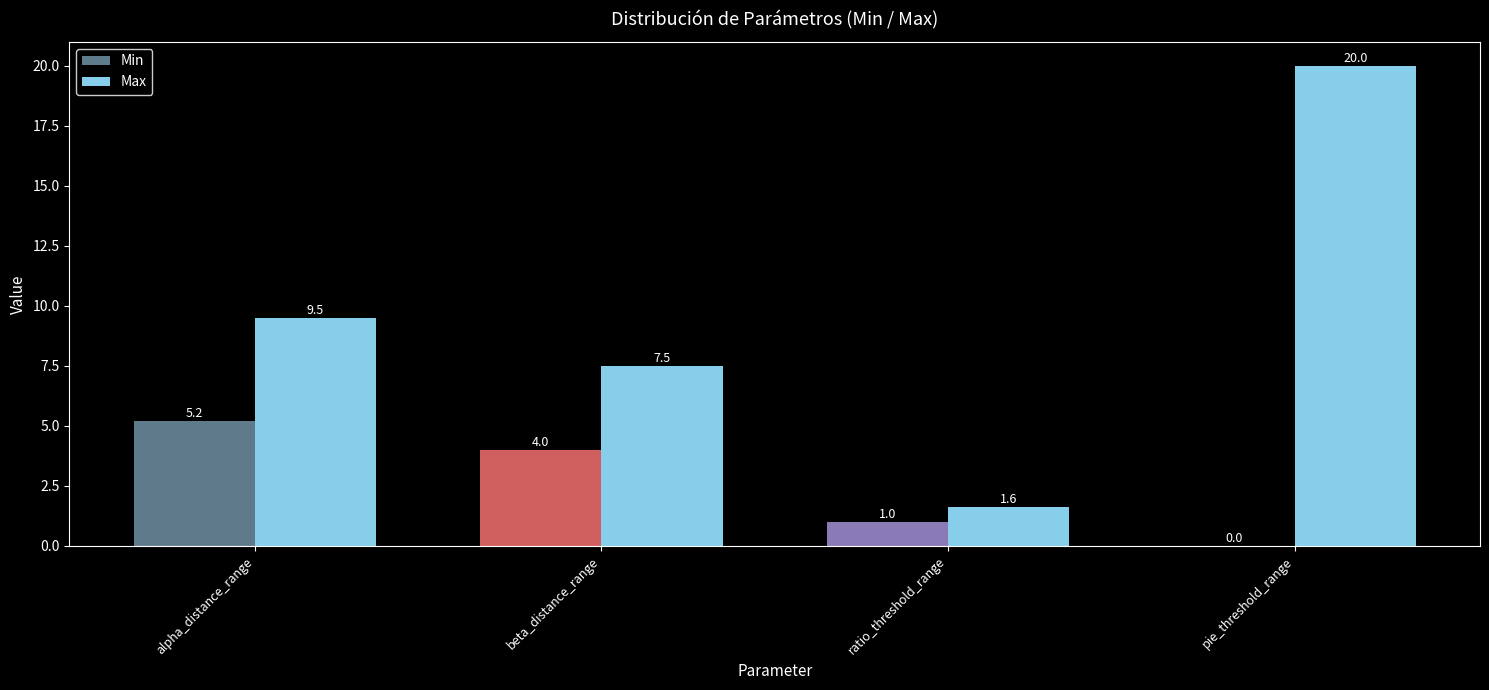

At which label is Min closest to 2?

ratio_threshold_range